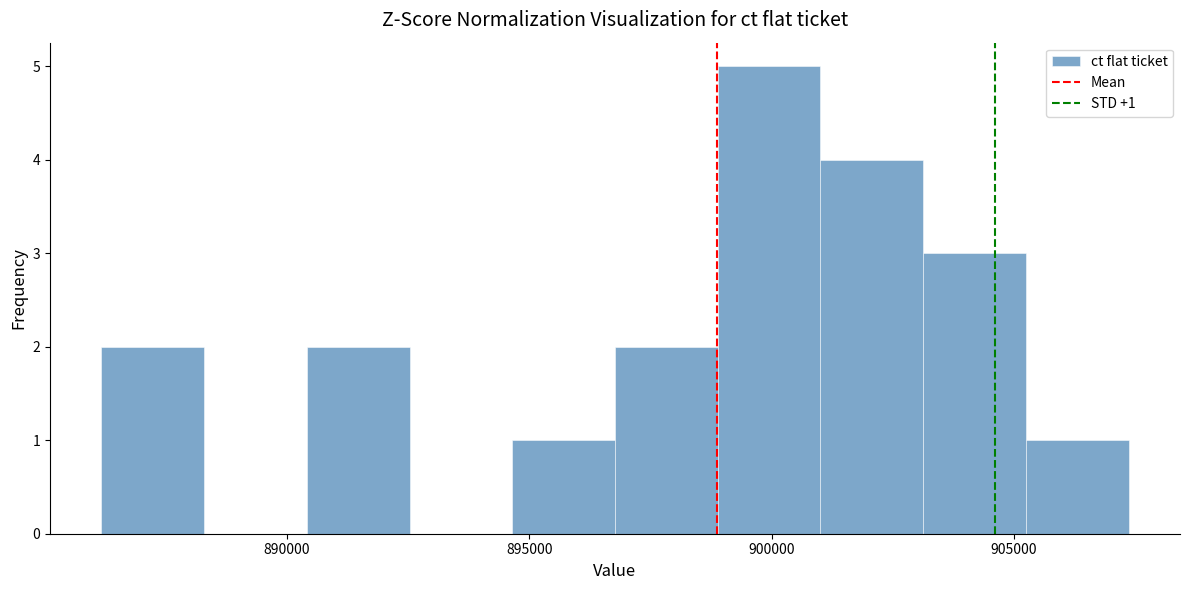

Over which range of the x-axis is the bar tallest?

899000 to 901000